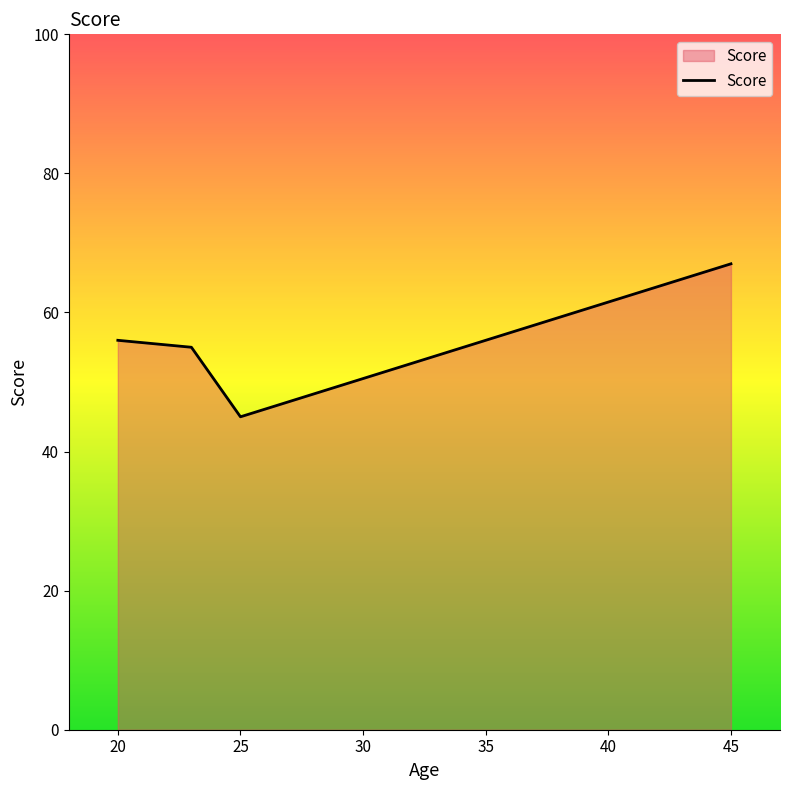

What is the sum of all values?

223